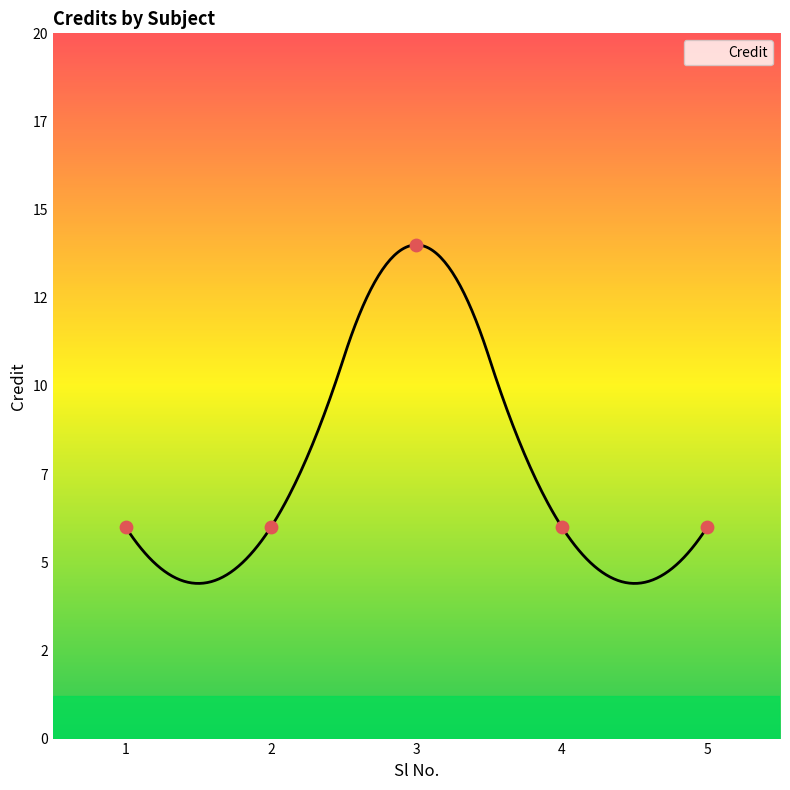

Between 1 and 3, which is larger?

3